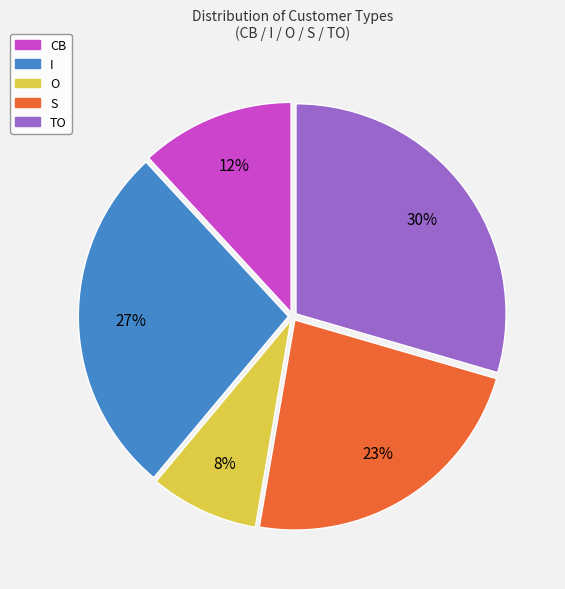

Do O and S together represent more than half of the pie?

No